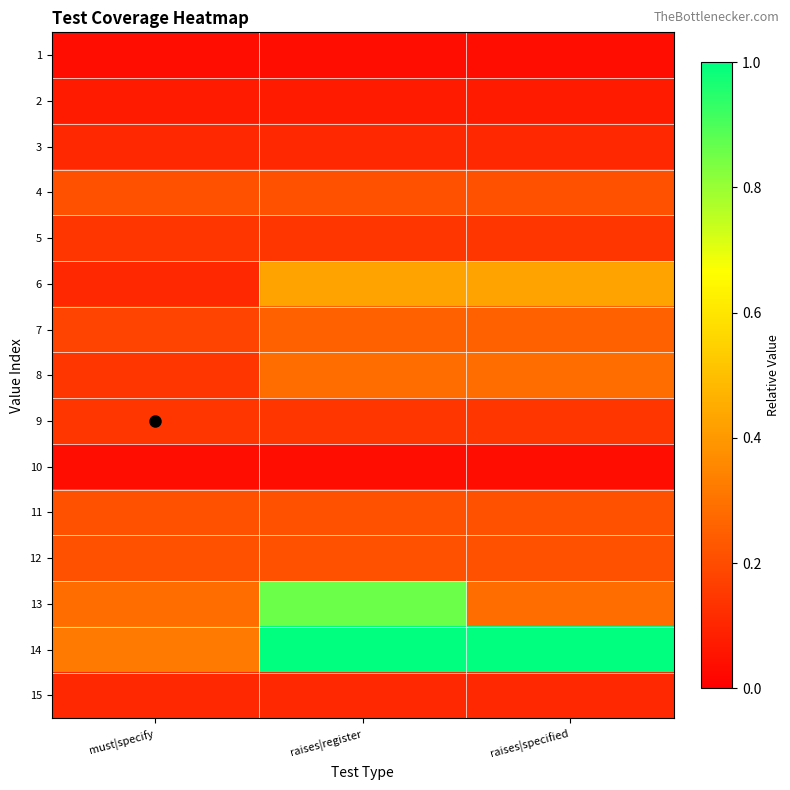

Count the number of categories in the chart.

3